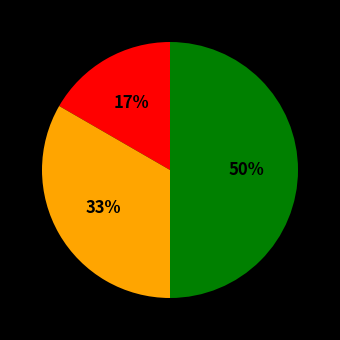

To the nearest percent, what is the difference between the largest and smallest slice percentages?

33%